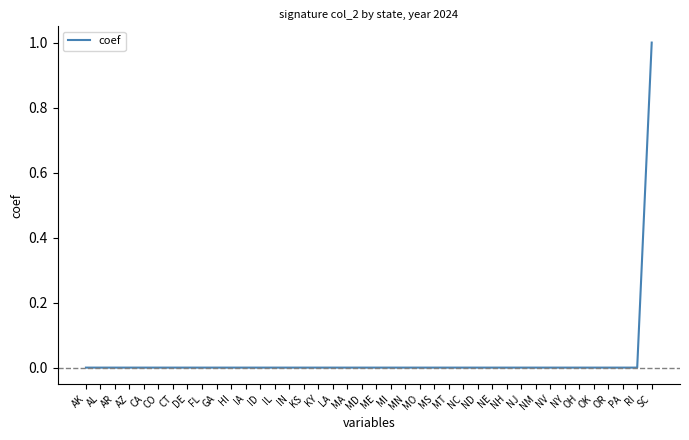

Does the chart display data point markers on the line(s)?

No